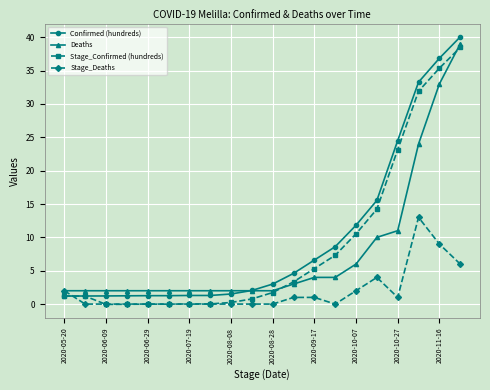

What is the maximum value for Deaths?

39.0